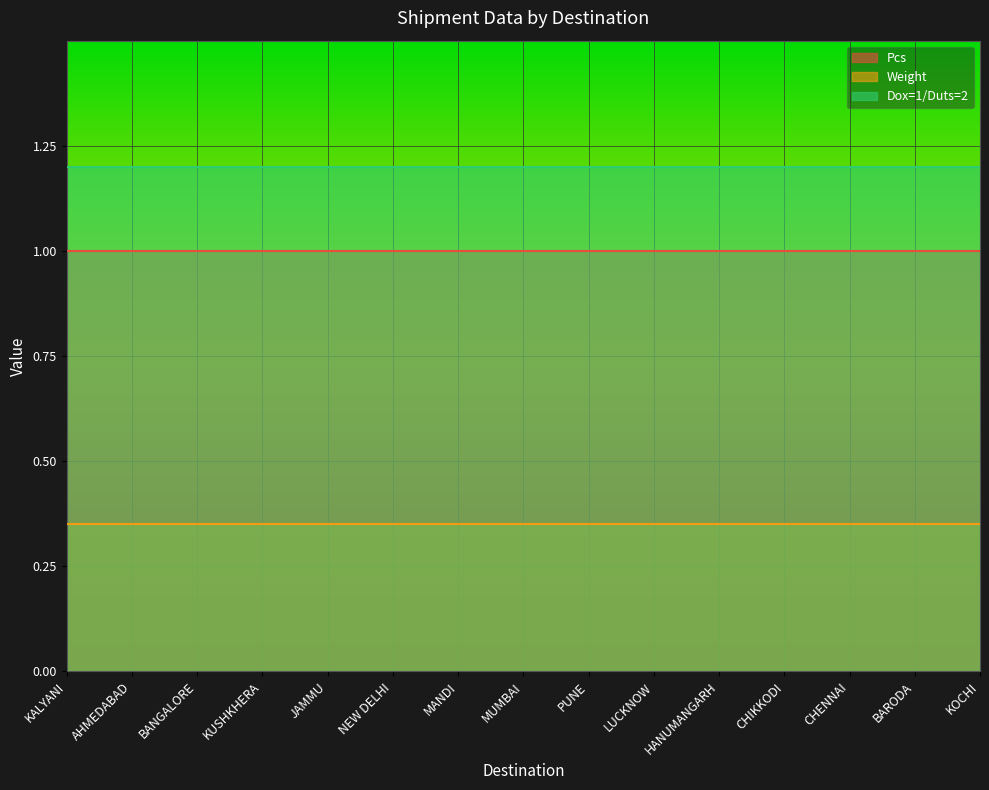

What is the label of the 2nd point from the right?

BARODA